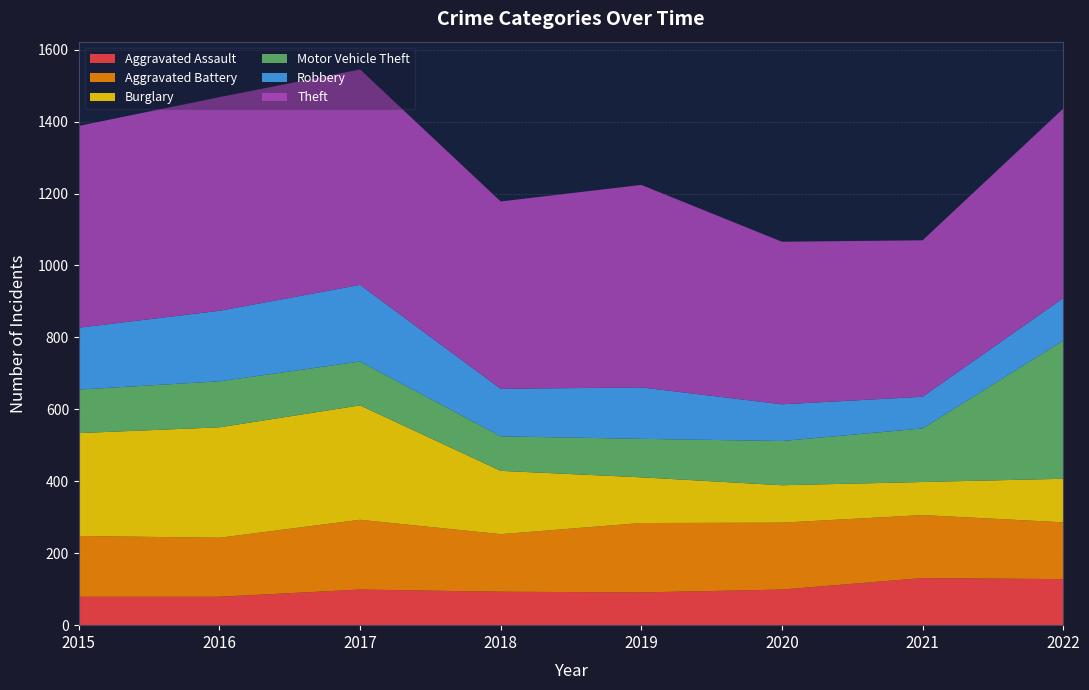

Reading left to right, transcribe all the data shown in this chart.

Aggravated Assault: 2015=79	2016=79	2017=99	2018=93	2019=91	2020=99	2021=131	2022=128
Aggravated Battery: 2015=169	2016=164	2017=194	2018=160	2019=193	2020=186	2021=175	2022=158
Burglary: 2015=286	2016=307	2017=318	2018=176	2019=127	2020=104	2021=92	2022=121
Motor Vehicle Theft: 2015=121	2016=128	2017=122	2018=96	2019=107	2020=123	2021=149	2022=384
Robbery: 2015=172	2016=196	2017=213	2018=132	2019=143	2020=102	2021=88	2022=118
Theft: 2015=561	2016=594	2017=599	2018=521	2019=563	2020=452	2021=435	2022=527